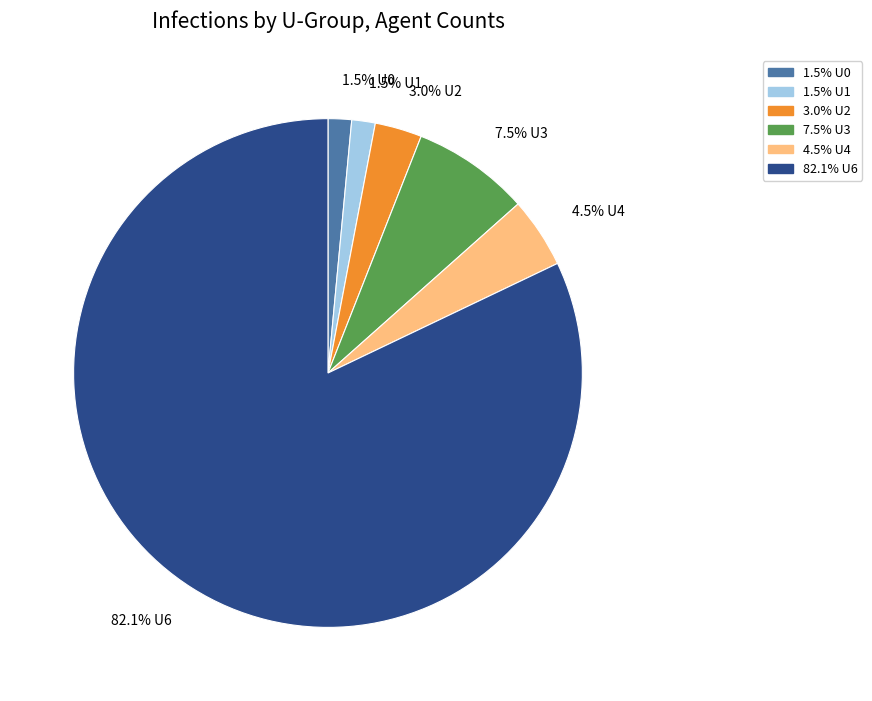

Is there any slice that represents more than half of the pie?

Yes